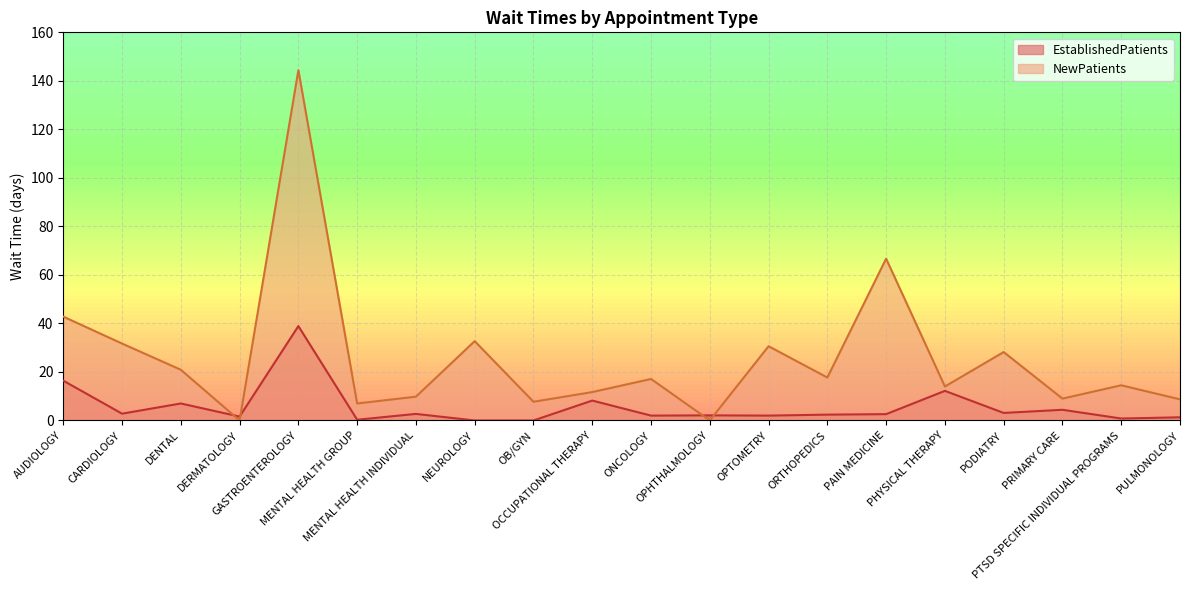

List the series in order of their peak value, highest first.

NewPatients, EstablishedPatients